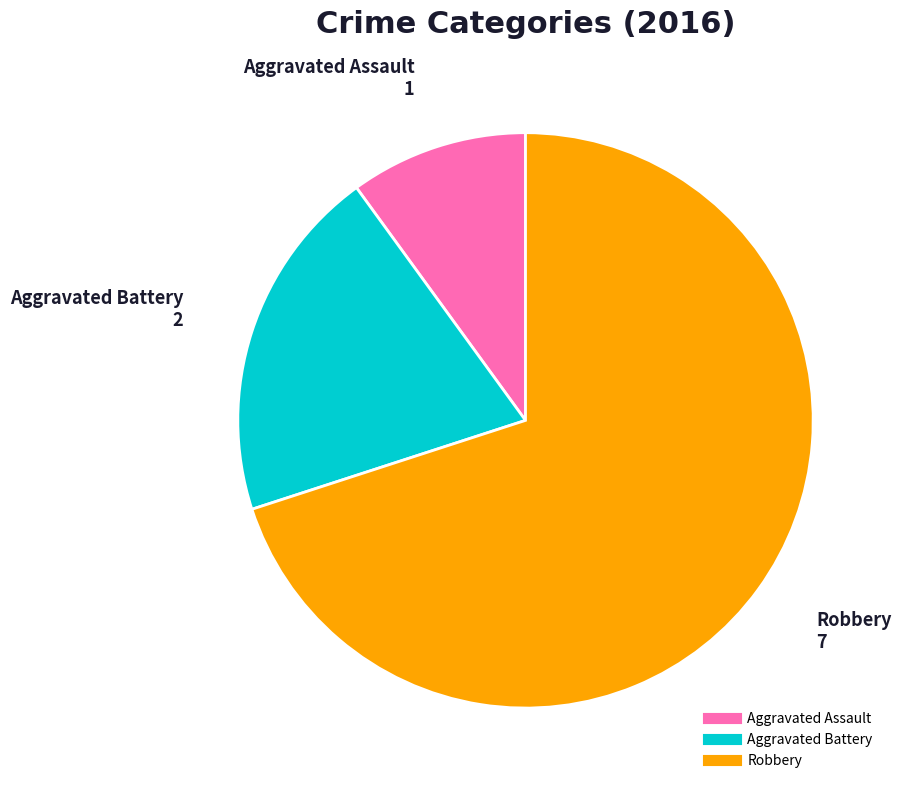

Combined, do Robbery and Aggravated Battery account for over 50%?

Yes